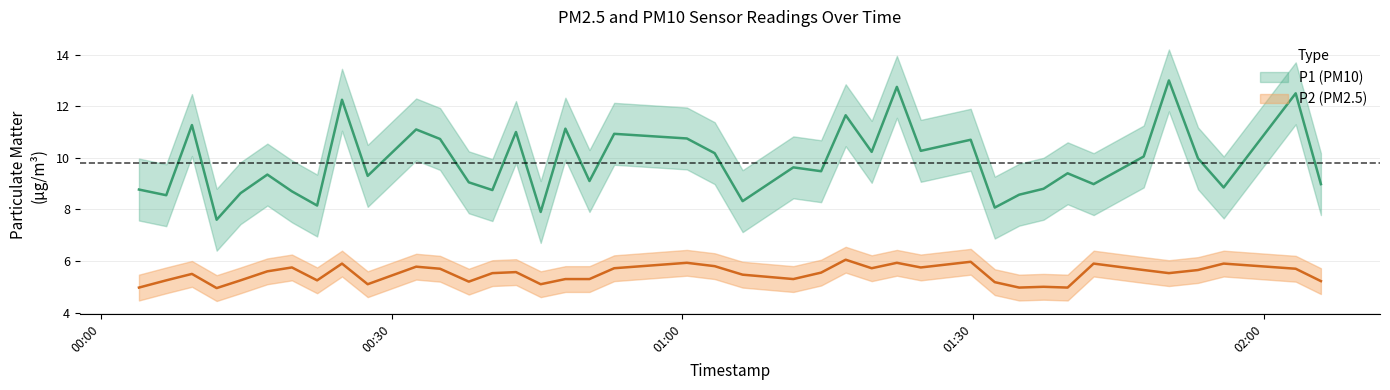

Rank the series by their average value, from highest to lowest.

P1, P2